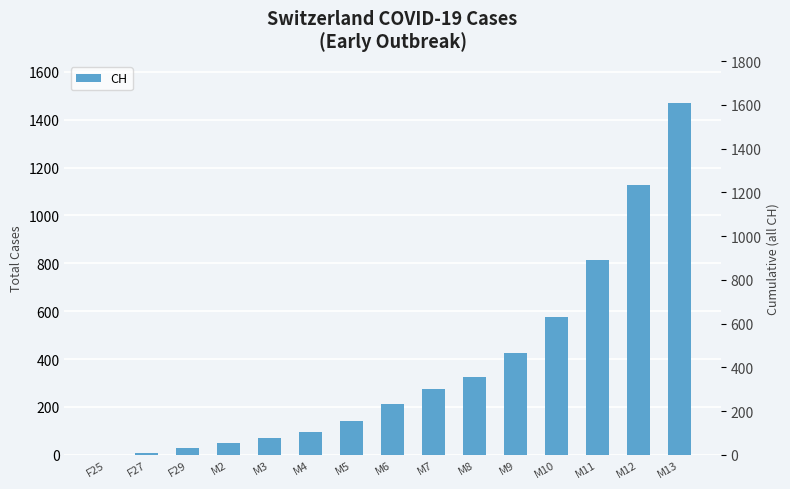

What is the average value?

374